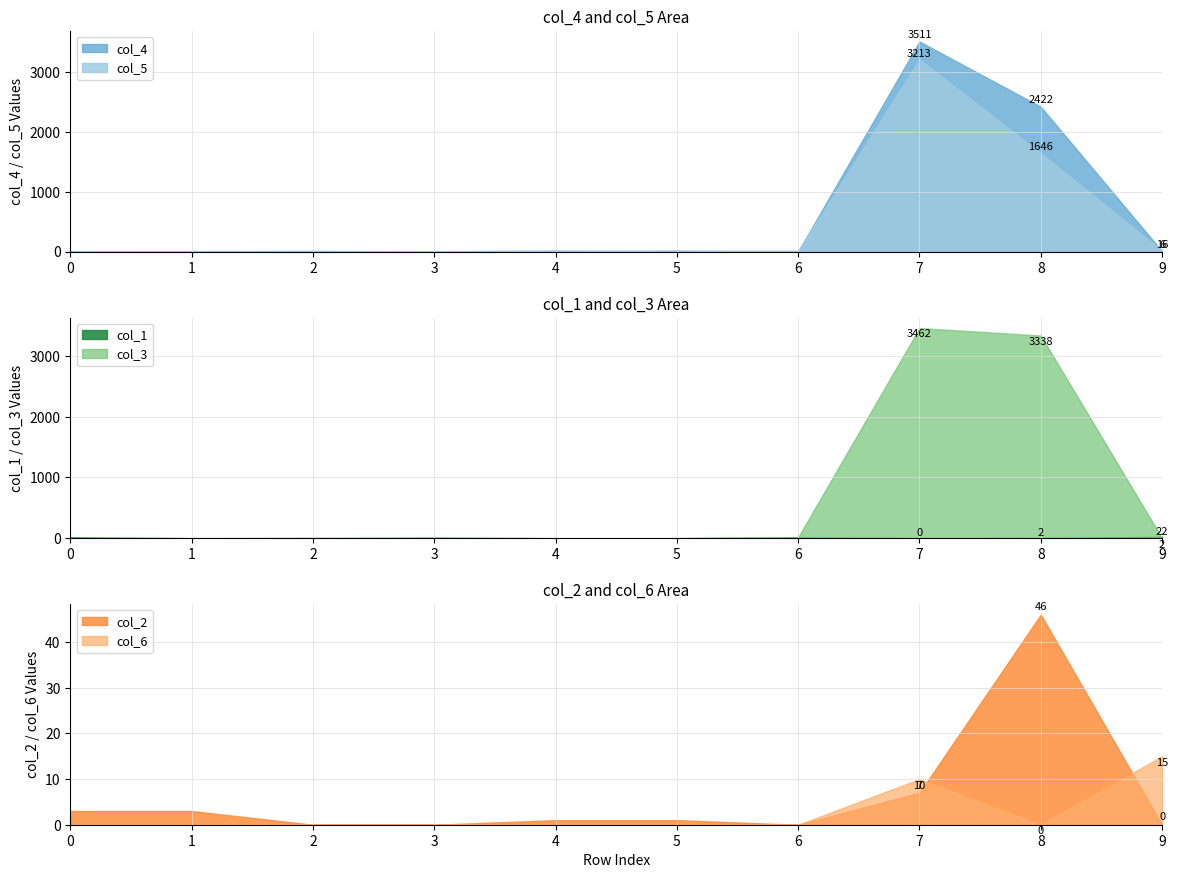

What is the total value across all series at 9?

61